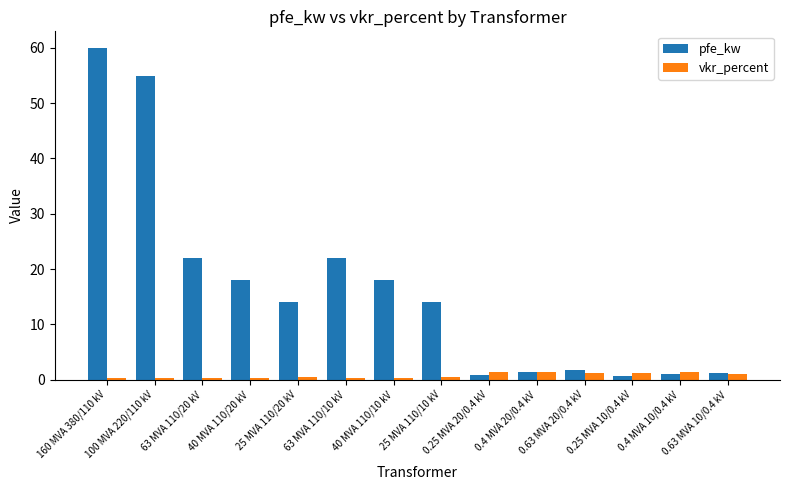

What is the greatest value displayed?

60.0